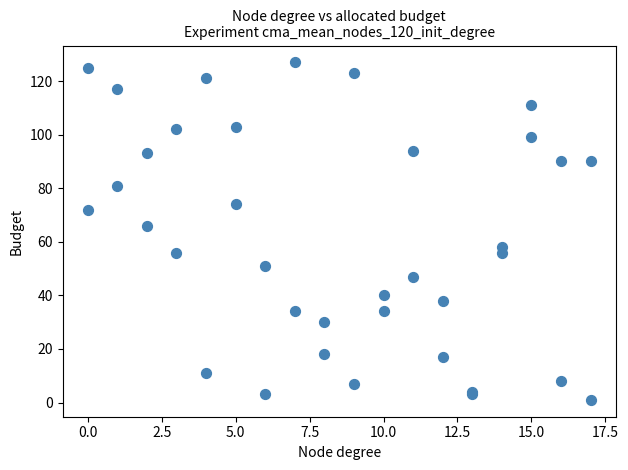

What Y value in the scatter plot is closest to 64?

66